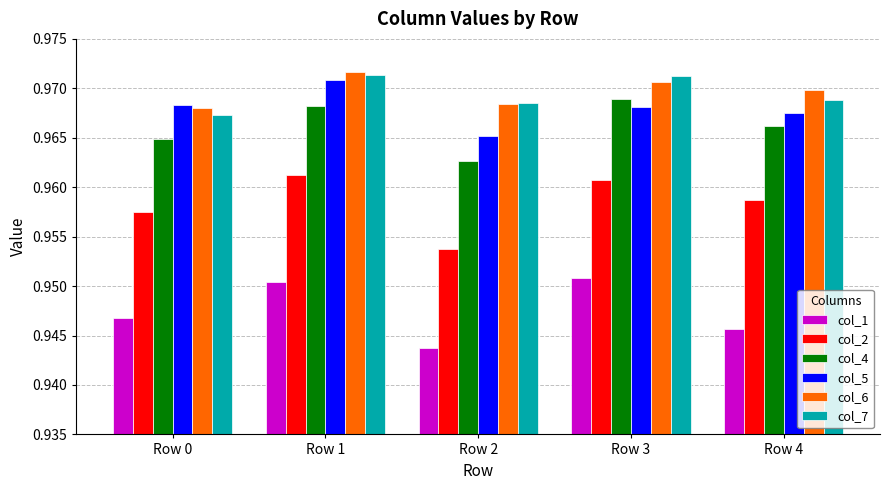

How many categories are shown in the chart?

5